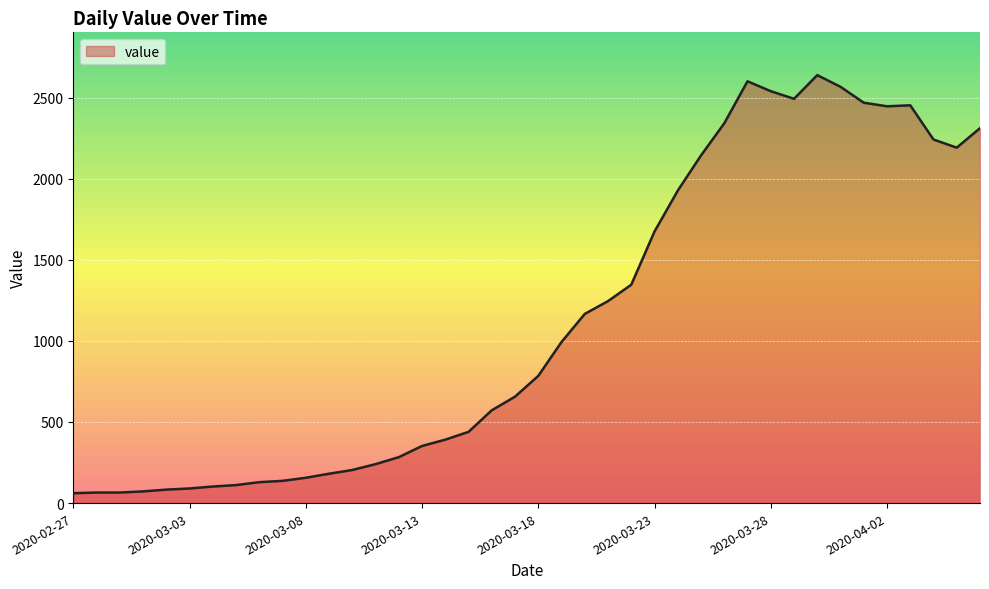

What is the maximum value shown in the chart?

2638